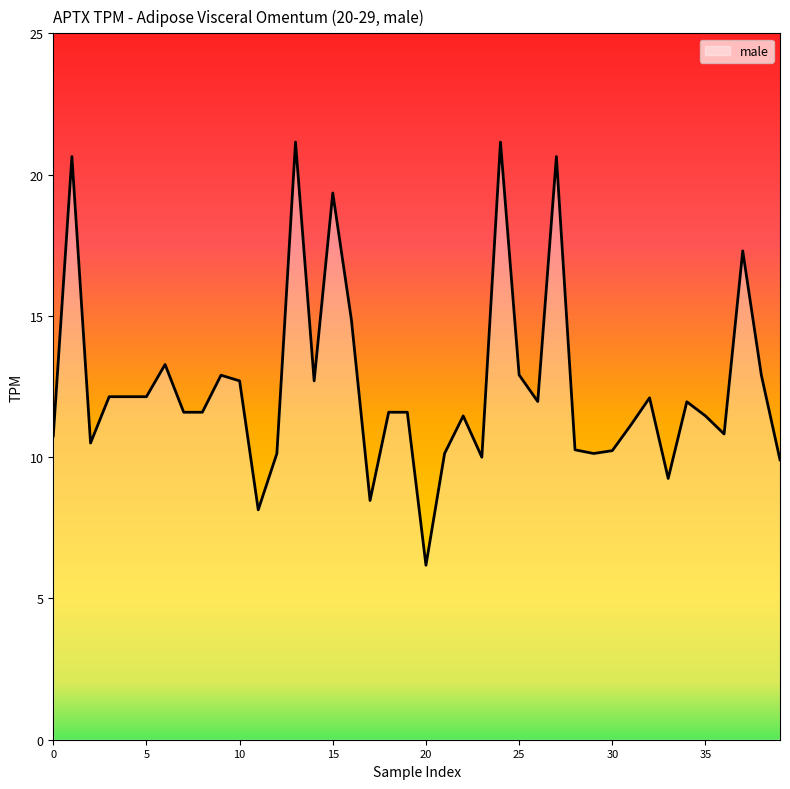

What is the difference between the maximum and minimum values?

15.0